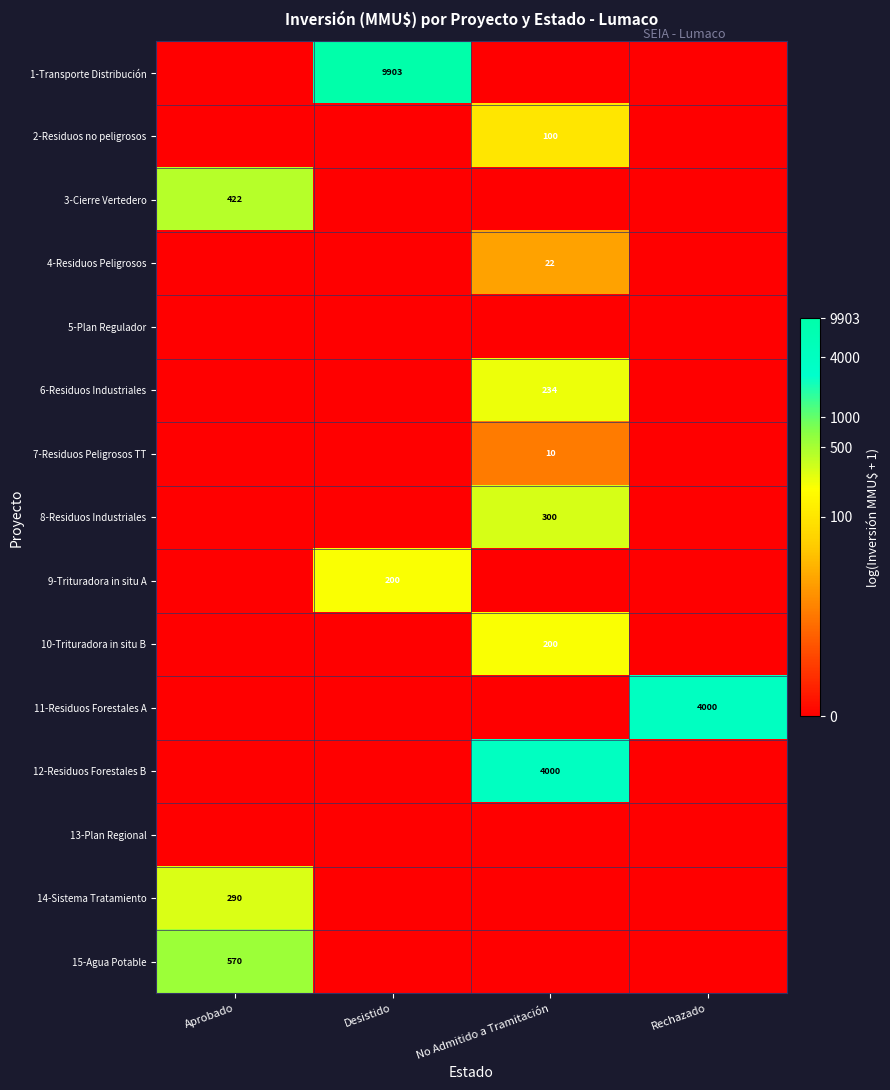

The 11-Residuos Forestales A series shows 2141 at Rechazado. True or false?

False